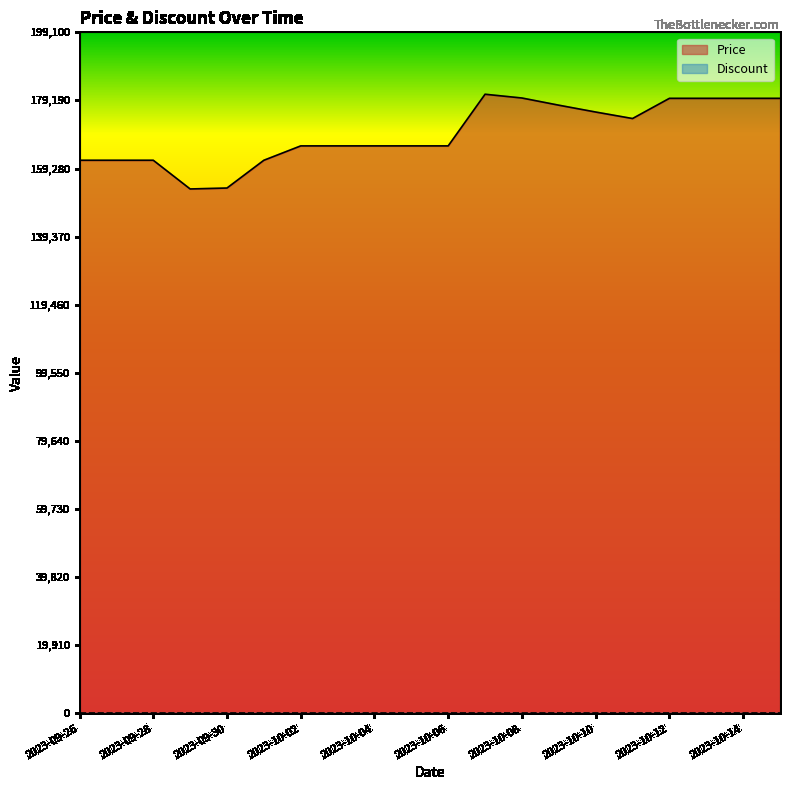

What is the change in value from 2023-10-07 to 2023-10-13?

-1200